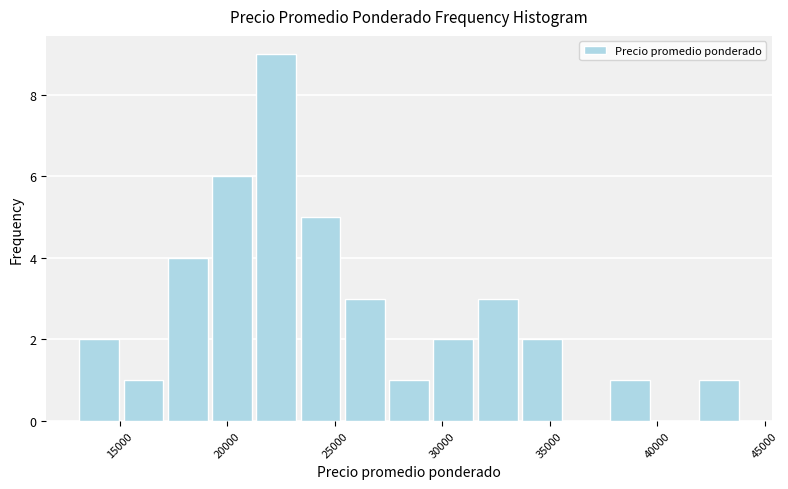

Reading left to right, transcribe this chart: for each bar, give the range it covers on the x-axis and its height. Neither the bar edges nor the heights are printed on the chart, so give them approximately, as read against the axes.

13000 to 15000: 2
15000 to 17000: 1
17000 to 19000: 4
19000 to 21000: 6
21000 to 23500: 9
23500 to 25500: 5
25500 to 27500: 3
27500 to 29500: 1
29500 to 31500: 2
31500 to 33500: 3
33500 to 35500: 2
35500 to 37500: 0
37500 to 40000: 1
40000 to 42000: 0
42000 to 44000: 1